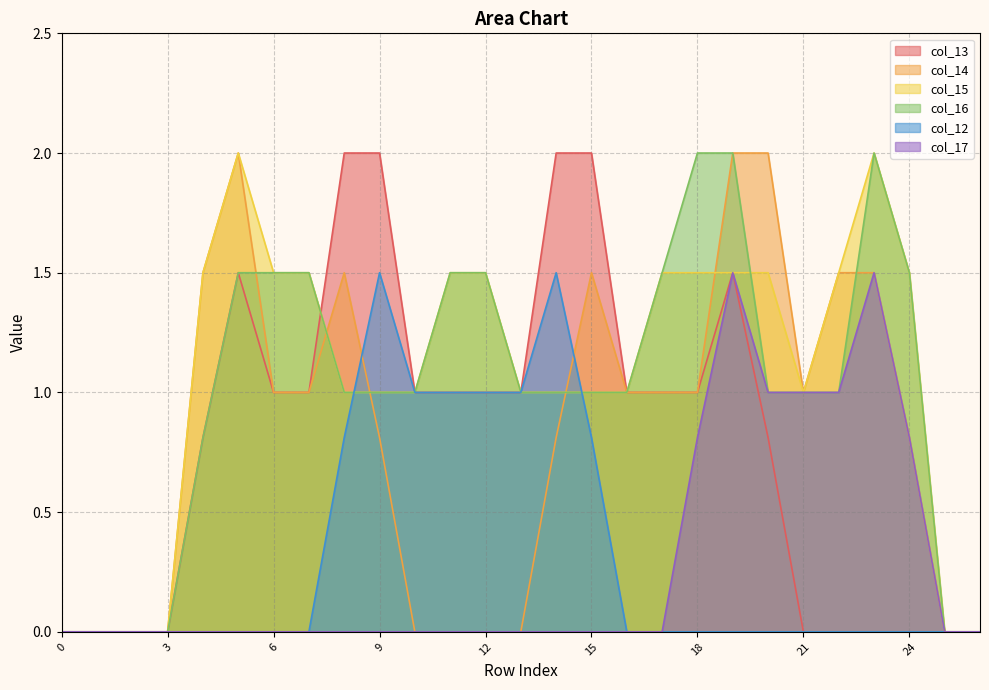

Reading left to right, list all the values displayed in this chart.

col_13: 0.0	0.0	0.0	0.0	0.8	1.5	1.0	1.0	2.0	2.0	1.0	1.0	1.0	1.0	2.0	2.0	1.0	1.0	1.0	1.5	0.8	0.0	0.0	0.0	0.0	0.0	0.0
col_14: 0.0	0.0	0.0	0.0	1.5	2.0	1.0	1.0	1.5	0.8	0.0	0.0	0.0	0.0	0.8	1.5	1.0	1.0	1.0	2.0	2.0	1.0	1.5	1.5	0.8	0.0	0.0
col_15: 0.0	0.0	0.0	0.0	1.5	2.0	1.5	1.5	1.0	1.0	1.0	1.5	1.5	1.0	1.0	1.0	1.0	1.5	1.5	1.5	1.5	1.0	1.5	2.0	1.5	0.0	0.0
col_16: 0.0	0.0	0.0	0.0	0.8	1.5	1.5	1.5	1.0	1.0	1.0	1.5	1.5	1.0	1.0	1.0	1.0	1.5	2.0	2.0	1.0	1.0	1.0	2.0	1.5	0.0	0.0
col_12: 0.0	0.0	0.0	0.0	0.0	0.0	0.0	0.0	0.8	1.5	1.0	1.0	1.0	1.0	1.5	0.8	0.0	0.0	0.0	0.0	0.0	0.0	0.0	0.0	0.0	0.0	0.0
col_17: 0.0	0.0	0.0	0.0	0.0	0.0	0.0	0.0	0.0	0.0	0.0	0.0	0.0	0.0	0.0	0.0	0.0	0.0	0.8	1.5	1.0	1.0	1.0	1.5	0.8	0.0	0.0